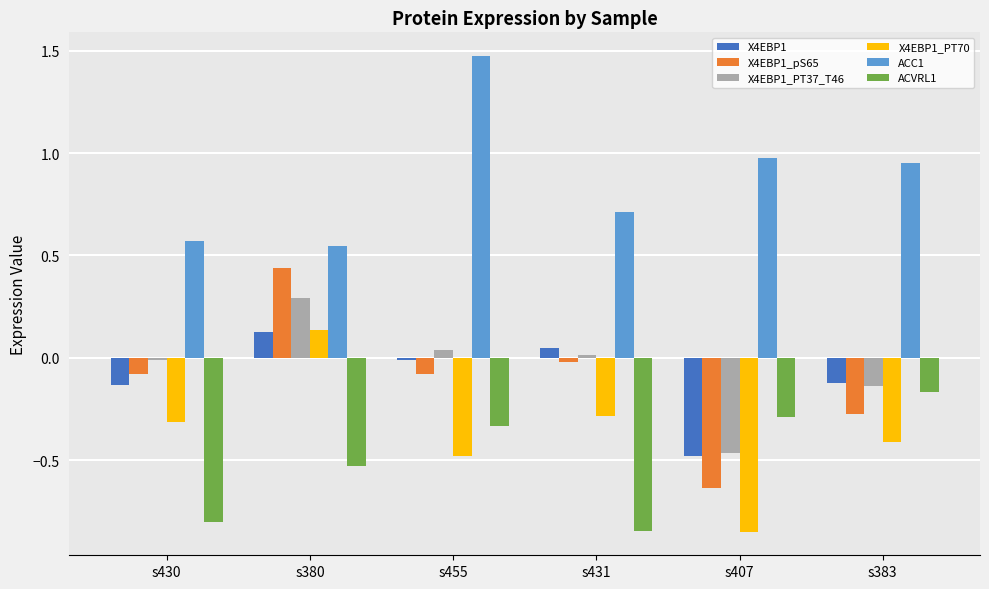

What are all the series names shown in the legend?

X4EBP1, X4EBP1_pS65, X4EBP1_PT37_T46, X4EBP1_PT70, ACC1, ACVRL1